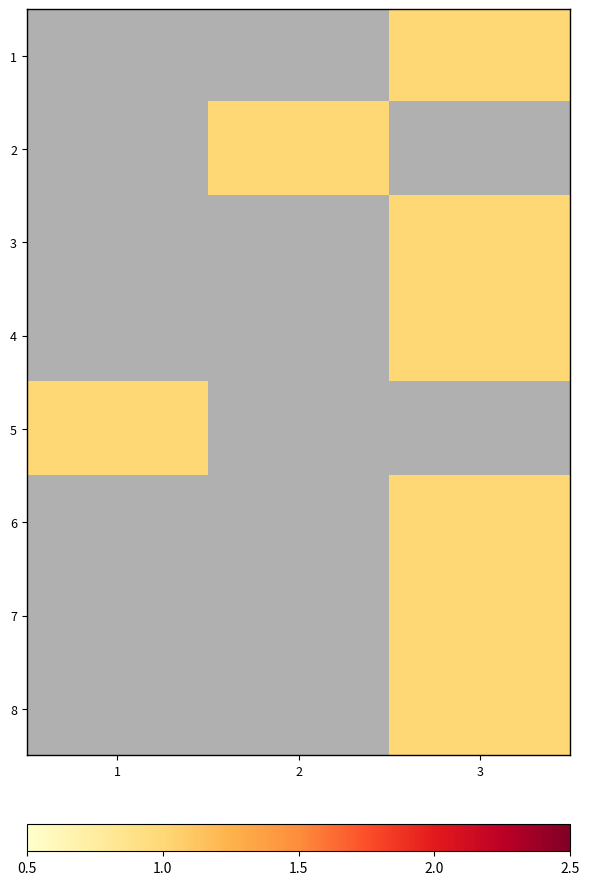

Is the value of 4 at 2 greater than the value of 1 at 2?

No